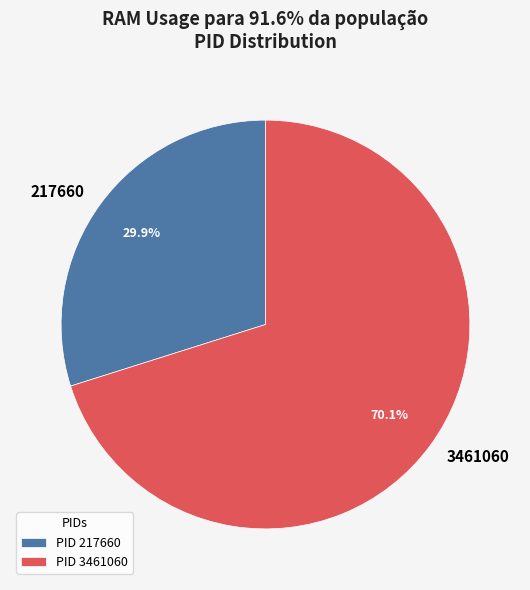

What is the ratio of the value at 3461060 to the value at 217660?

2.3